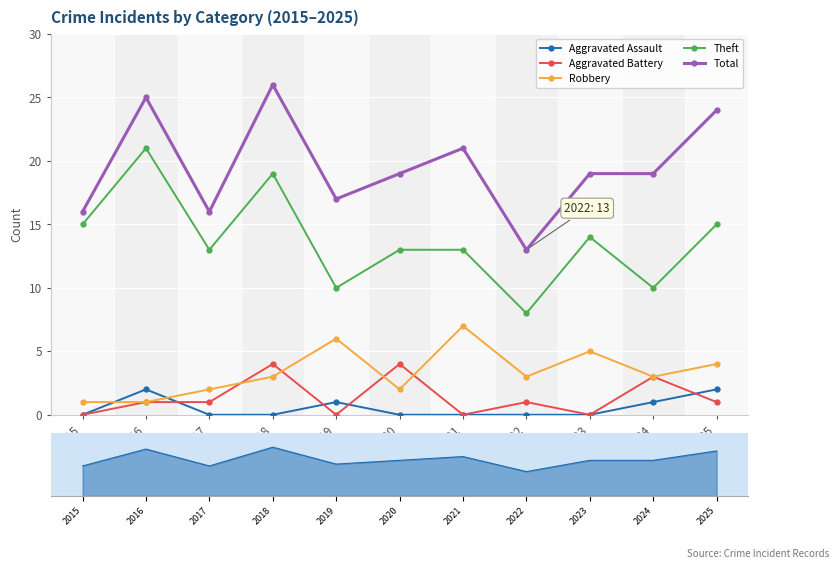

List the series in order of their peak value, lowest first.

Aggravated Assault, Aggravated Battery, Robbery, Theft, Total